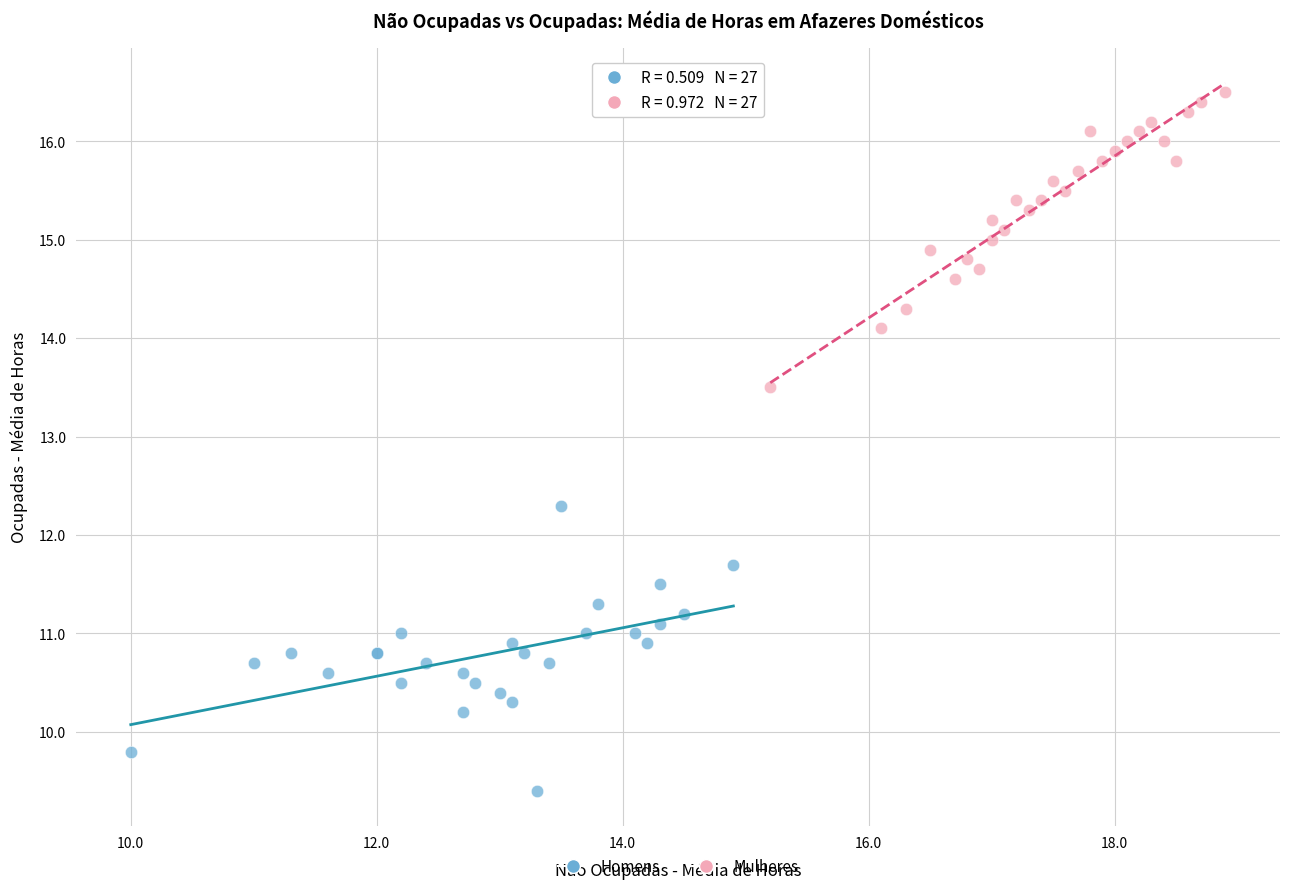

Which series contains the lowest Y value?

Homens